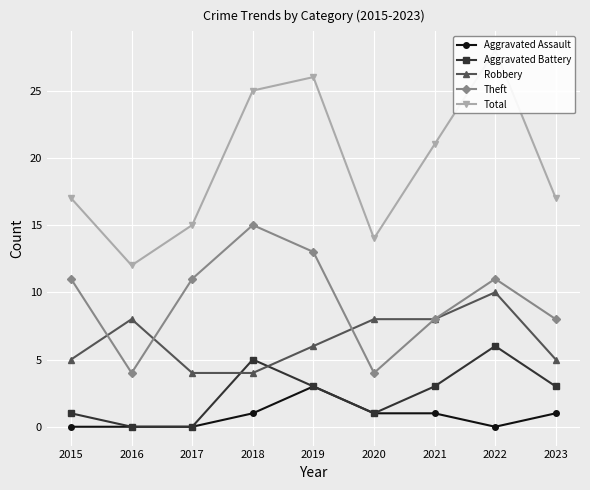

True or false: Aggravated Assault and Theft cross at least once.

False